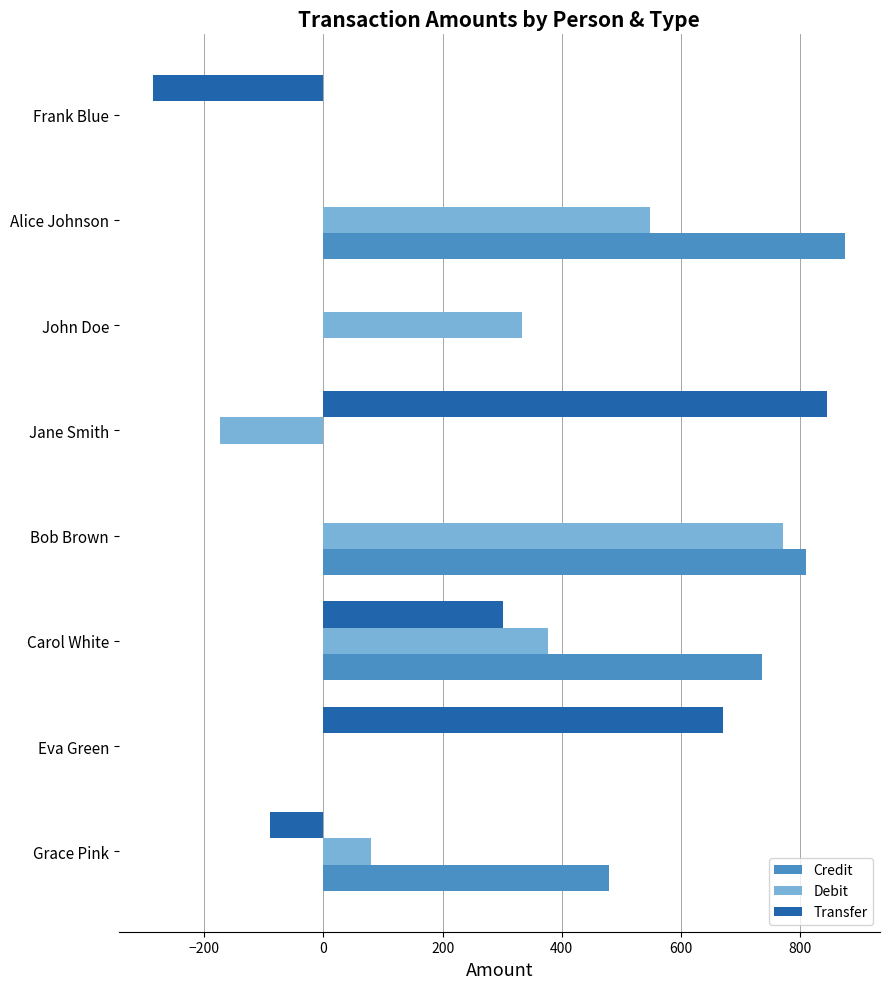

Which series has the largest total across all categories?

Credit